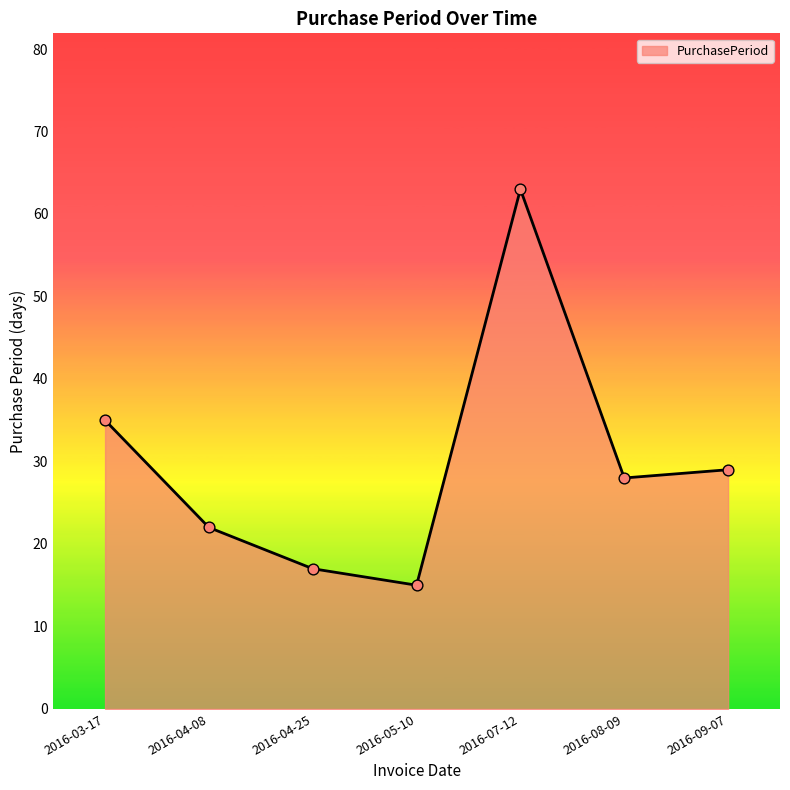

What is the change in value from 2016-03-17 to 2016-05-10?

-20